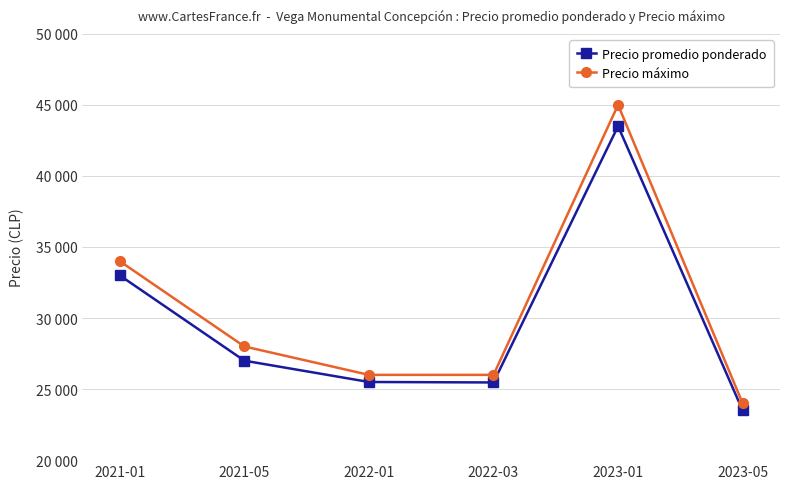

Is this an area chart (filled region under the line)?

No